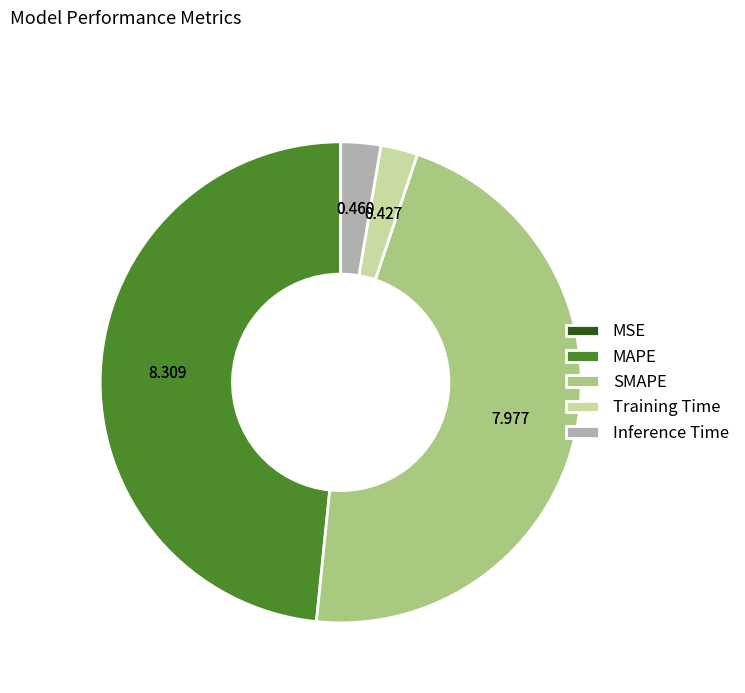

What is the largest slice in the pie chart?

MAPE